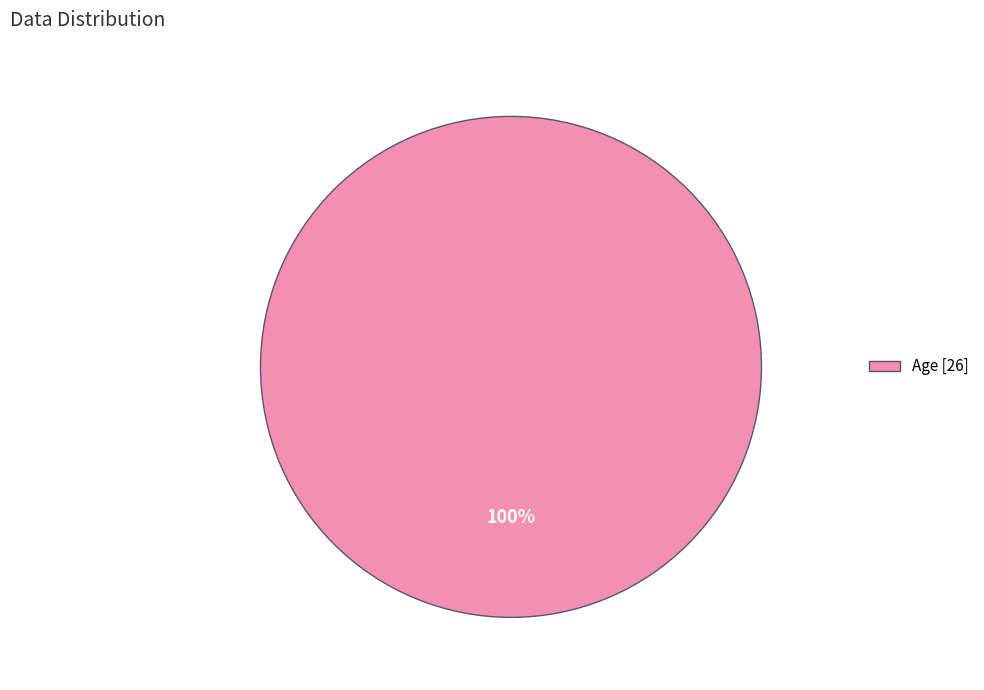

True or false: Age [26] accounts for 100% of the total.

True